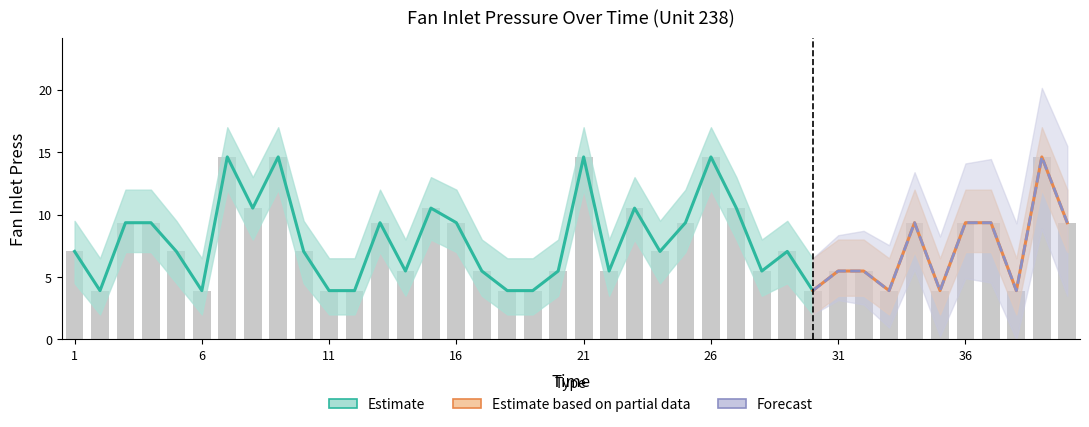

At 23, list the series in order from smallest to largest.

Fan Inlet Press Lower, Fan Inlet Press, Fan Inlet Press Upper